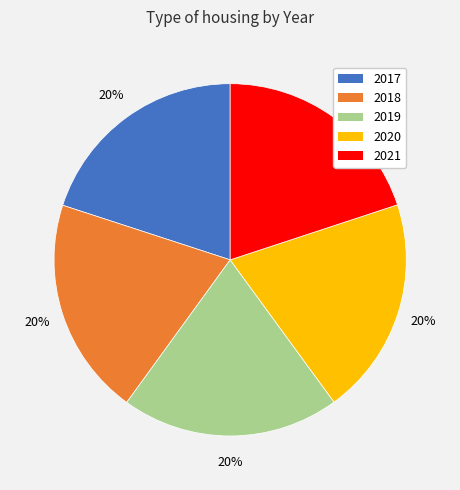

To the nearest percent, what portion does 2017 represent?

20%